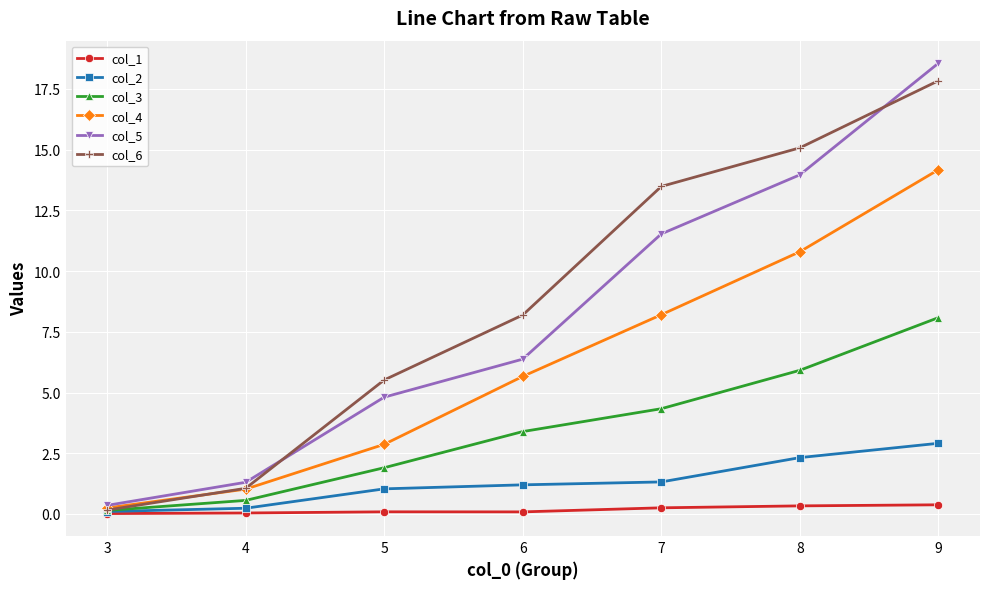

What is the value of the col_2 point at the 6th from the left?

2.3